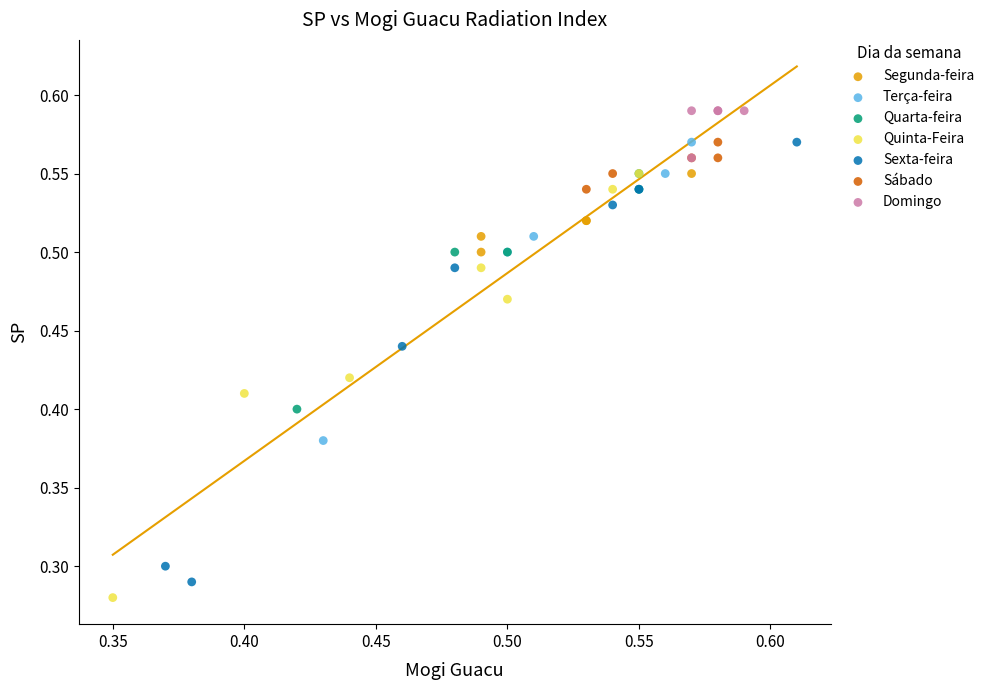

Which series reaches the maximum Y coordinate?

Domingo